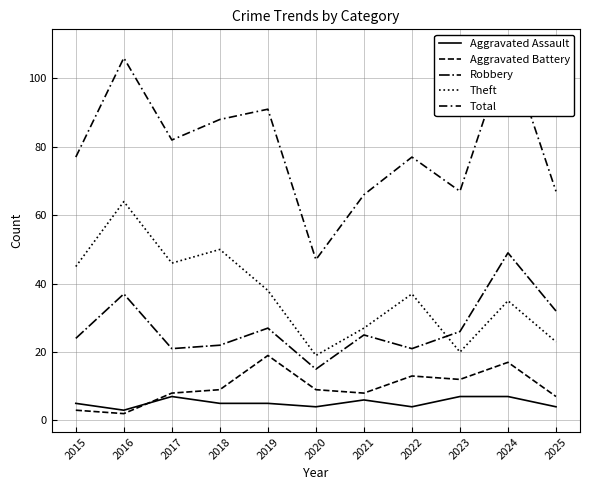

How many intersections are there between Aggravated Battery and Aggravated Assault?

1